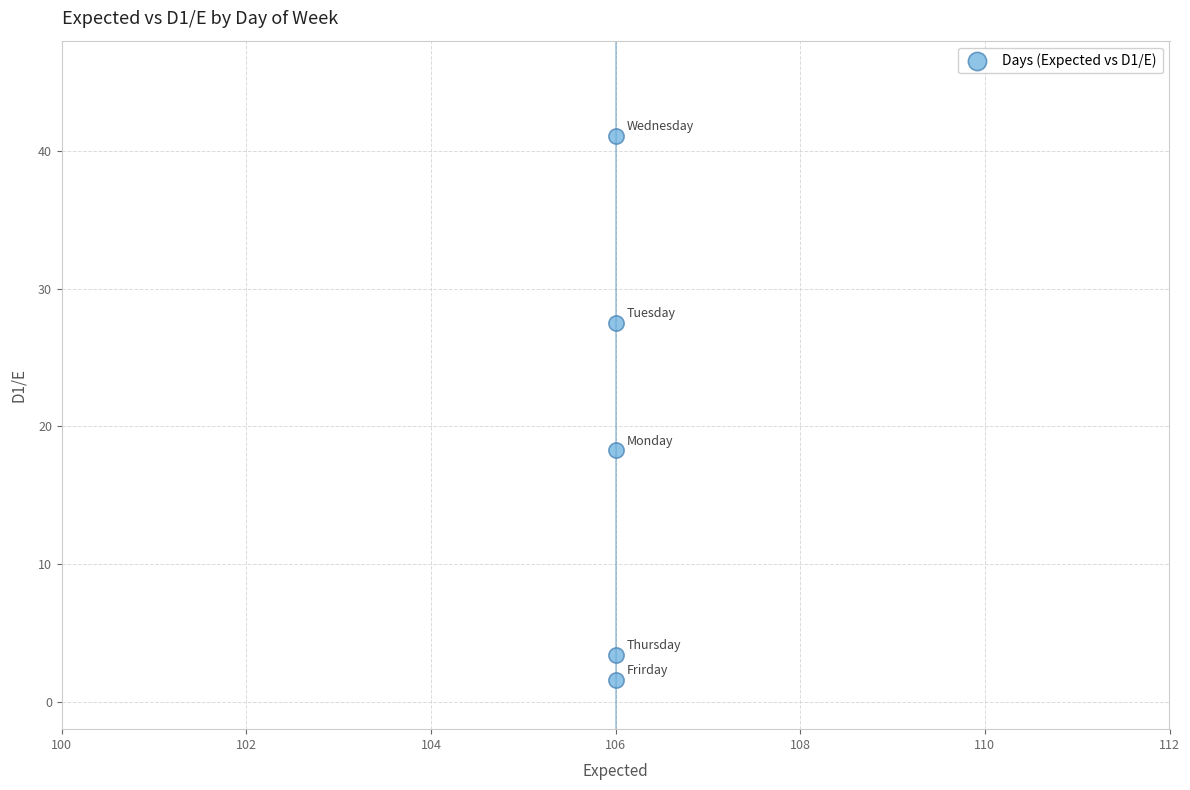

What is the average Y value?

18.4